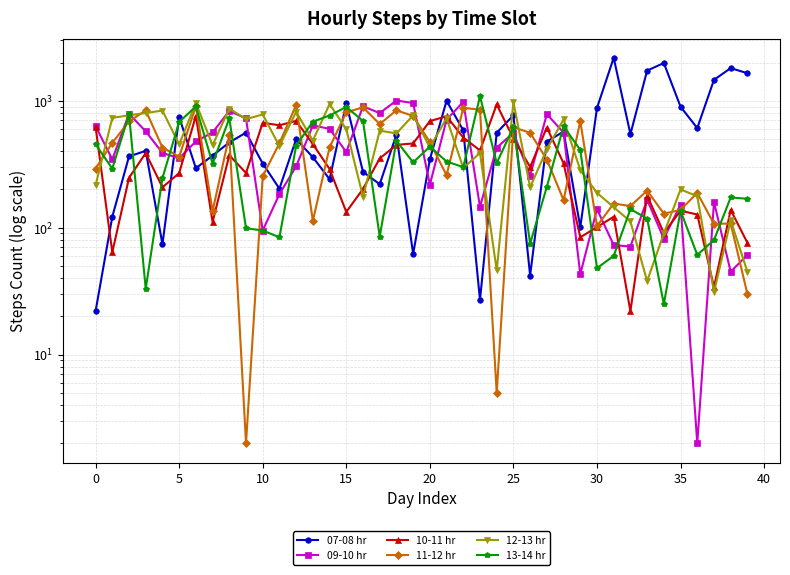

What are all the series names shown in the legend?

07-08 hr, 09-10 hr, 10-11 hr, 11-12 hr, 12-13 hr, 13-14 hr